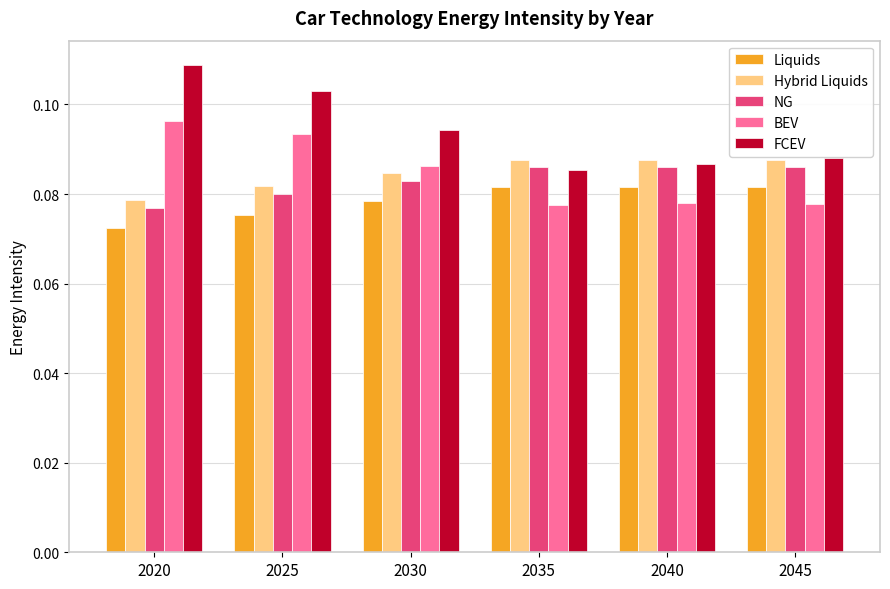

What is the sum of the FCEV values at 2020 and 2040?

0.2